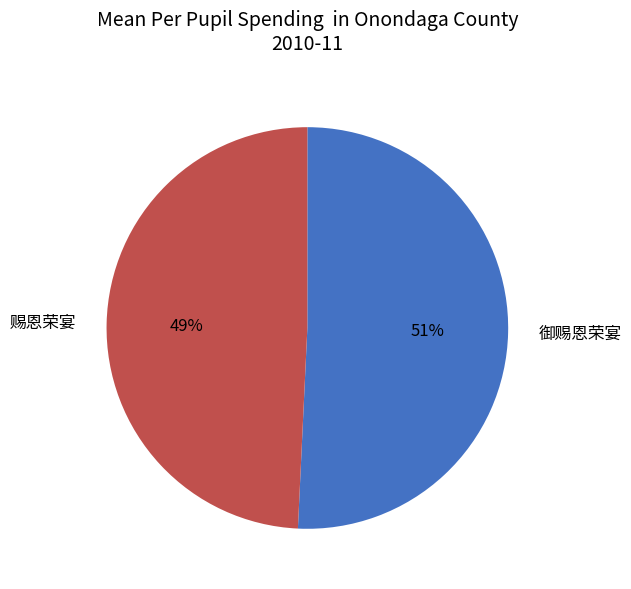

To the nearest percent, what portion does 赐恩荣宴 represent?

49%